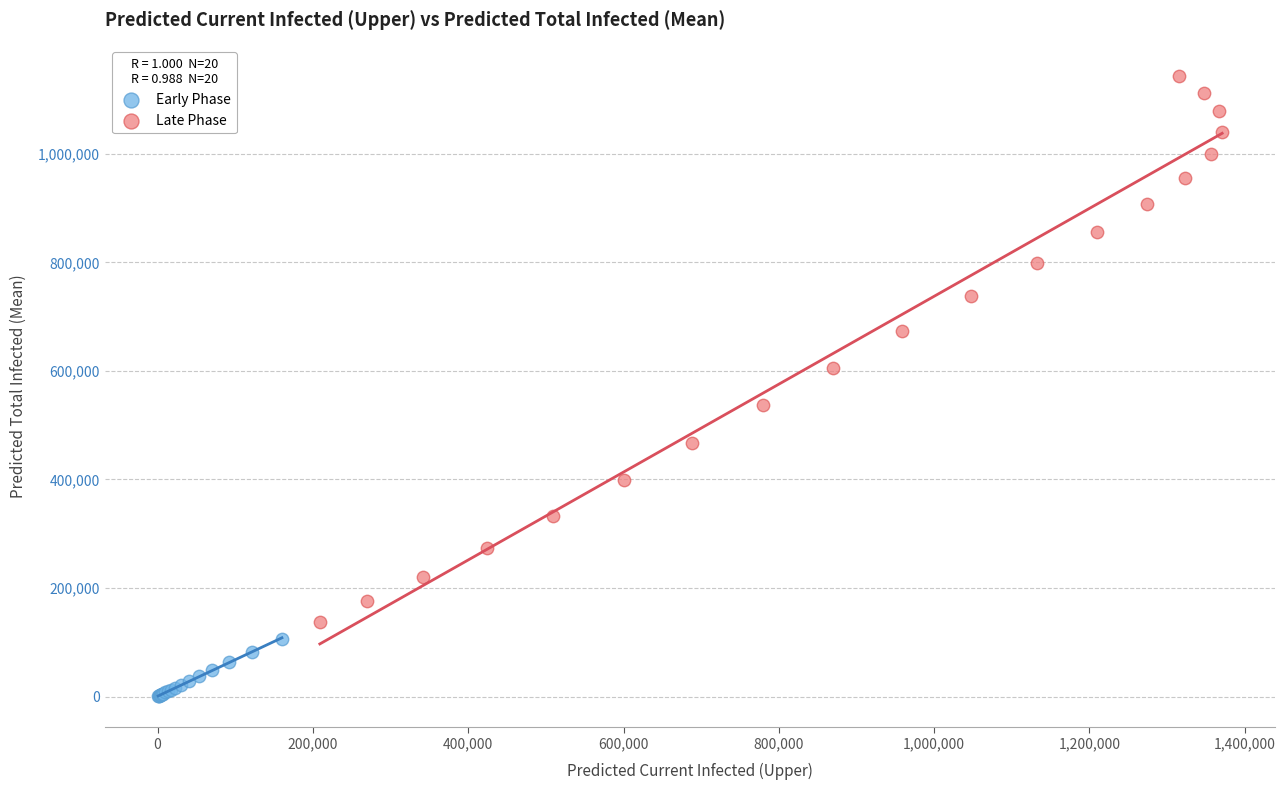

Which series contains the lowest Y value?

Early Phase